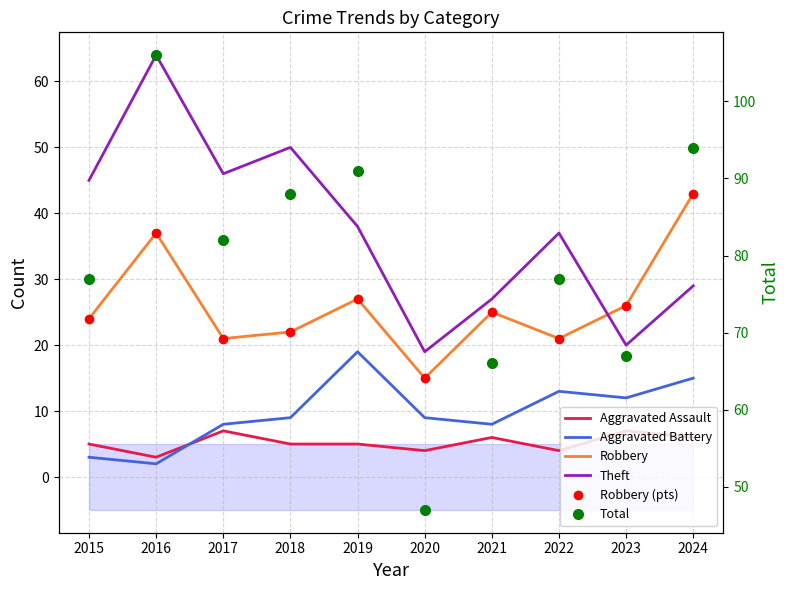

How many interior local peaks does the Robbery (pts) series have?

3